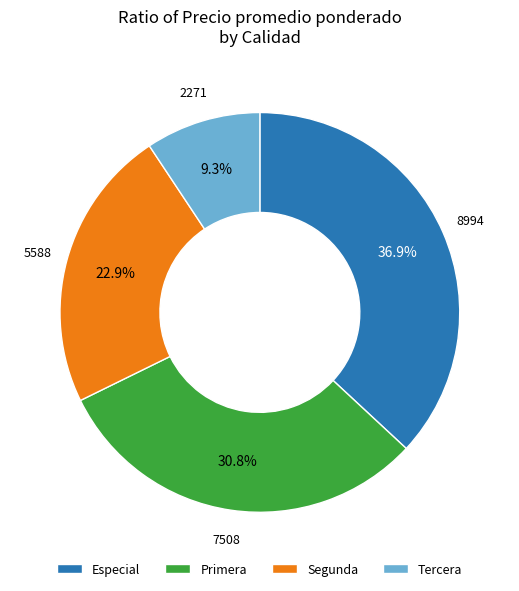

Is Tercera the majority of the pie?

No